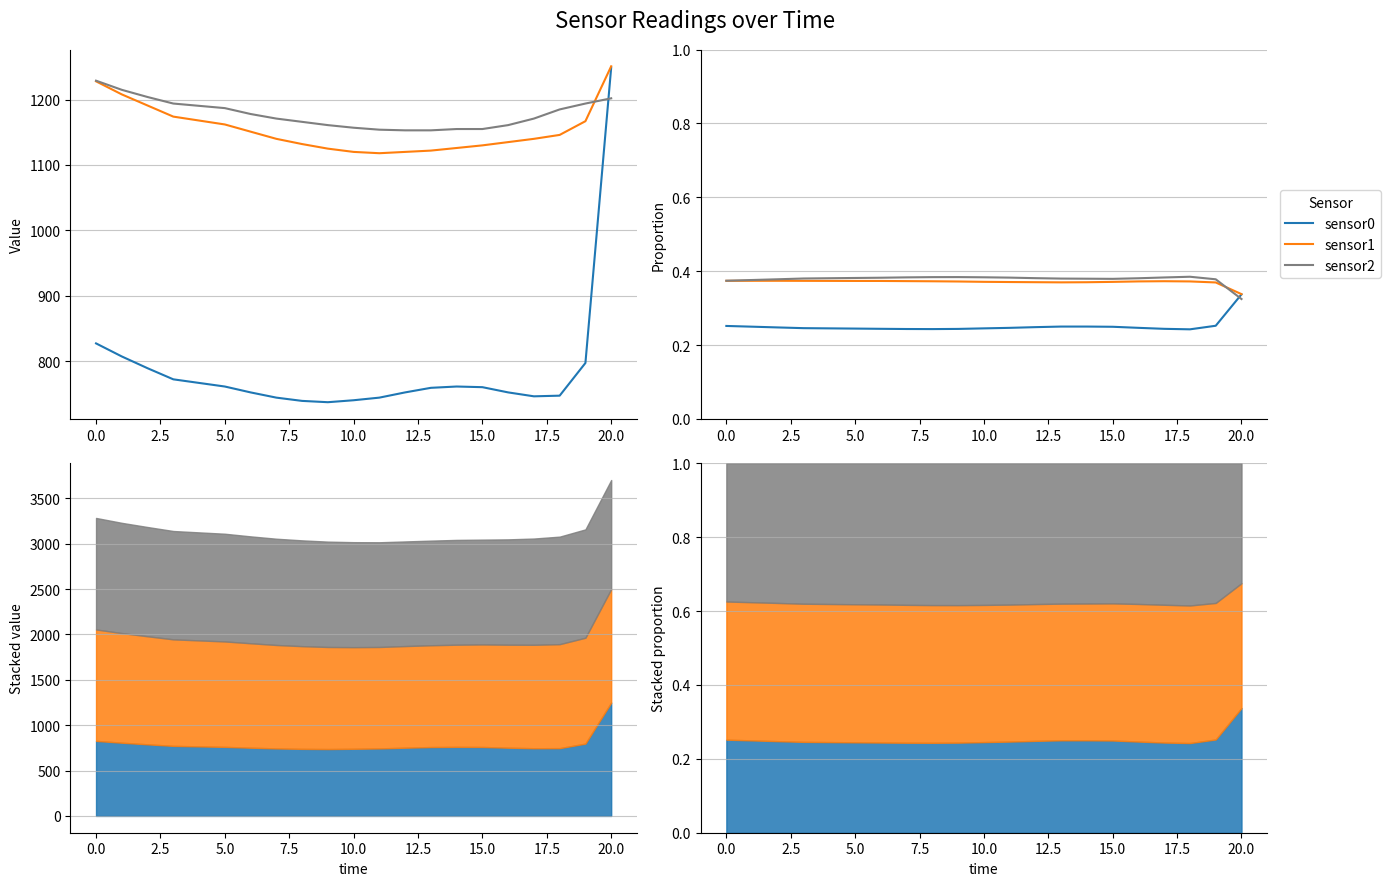

What is the smallest value displayed?

0.2